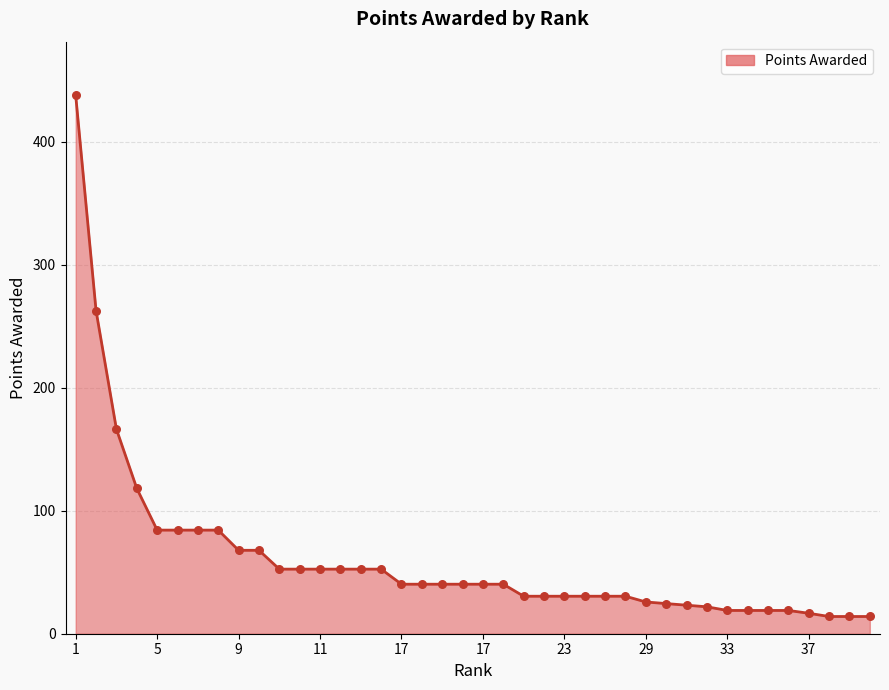

What is the smallest value displayed?

14.0